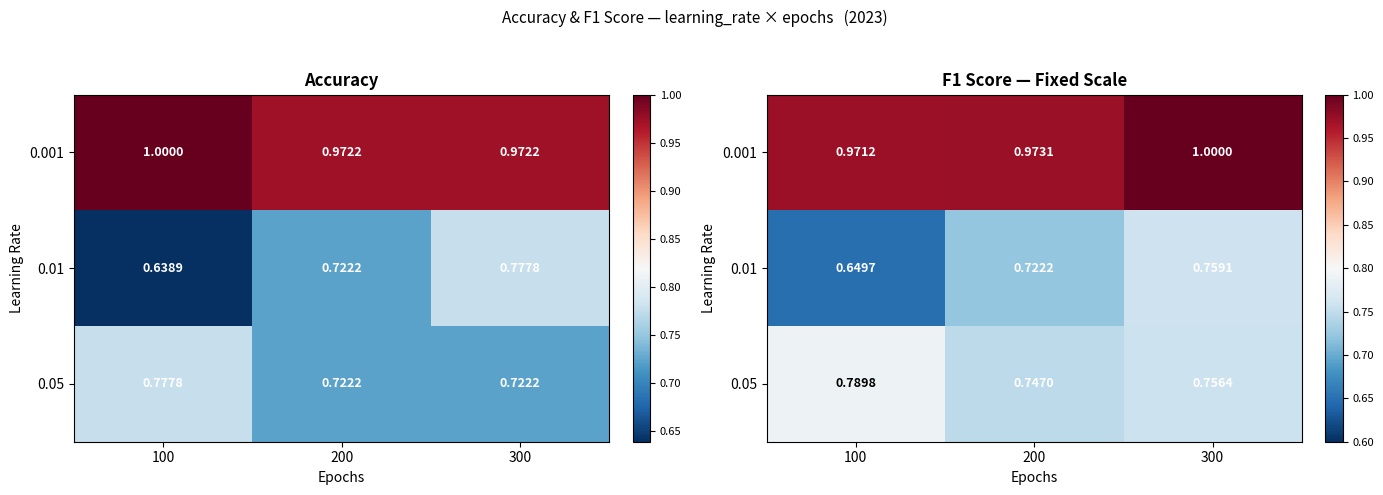

The 0.001 series shows 1.0 at 100. True or false?

True